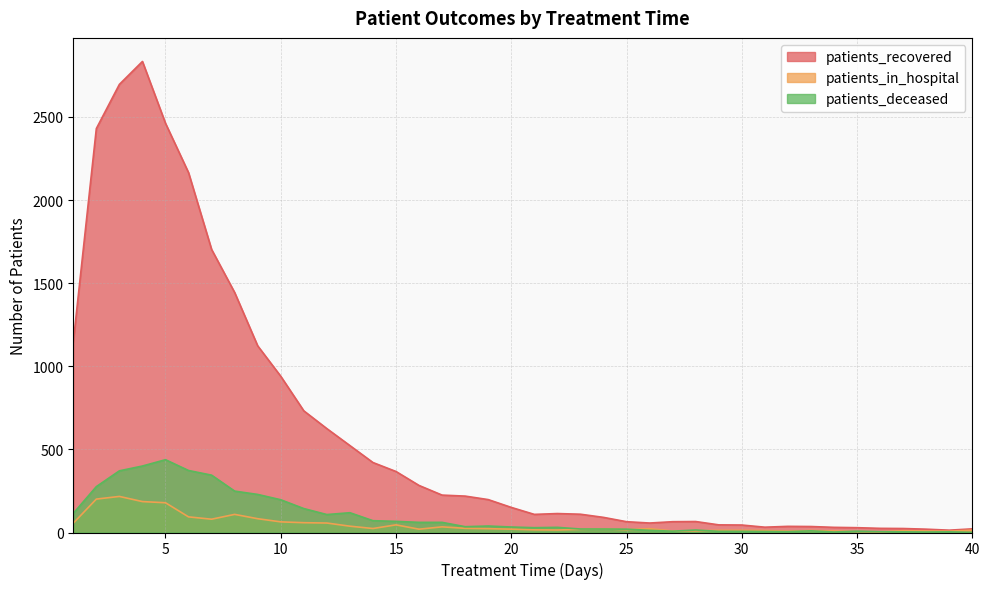

True or false: patients_recovered and patients_in_hospital cross at least once.

False